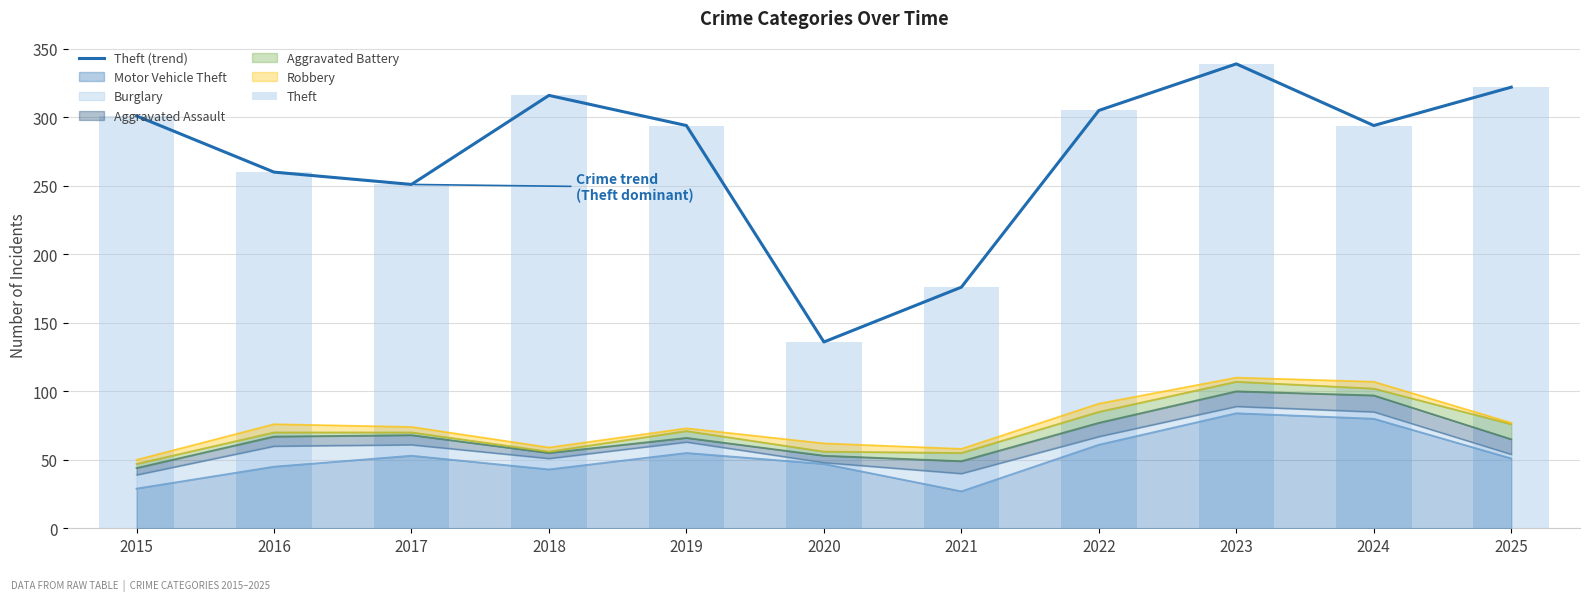

The value of Theft (trend) at 2021 is 37. True or false?

False